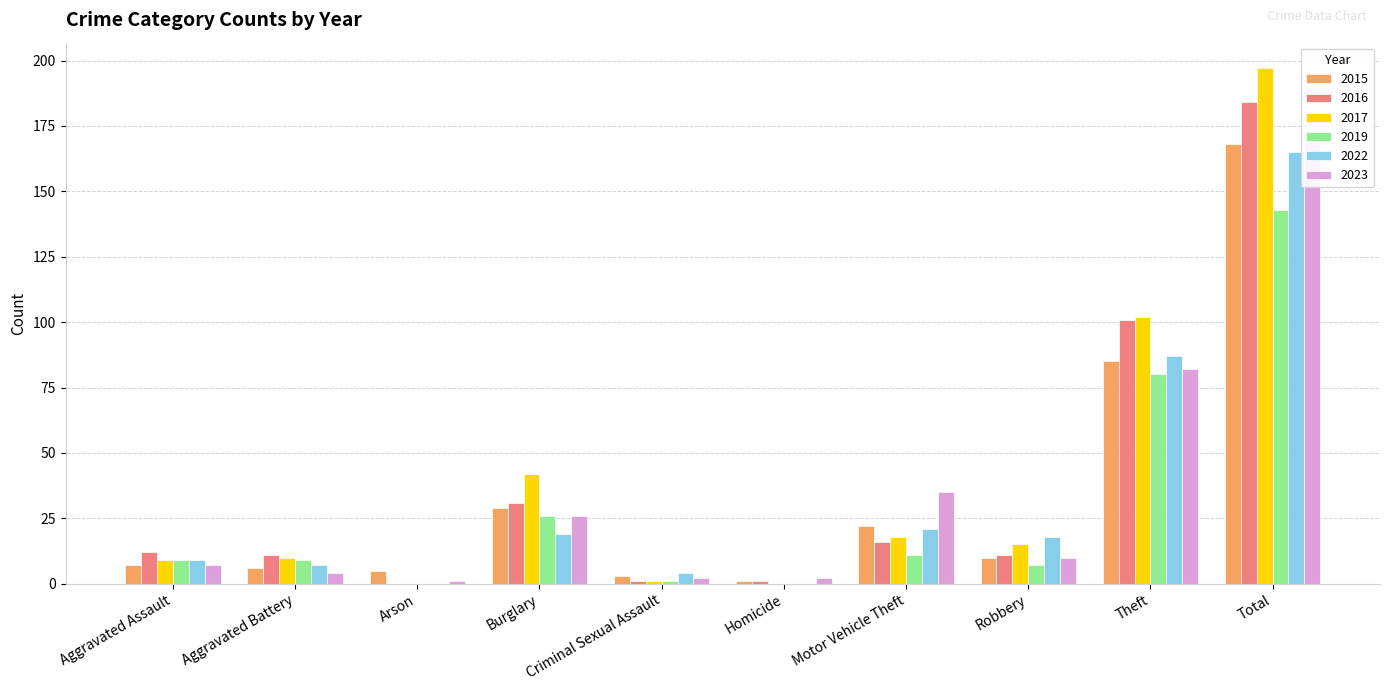

The 2016 series shows 0 at Homicide. True or false?

False